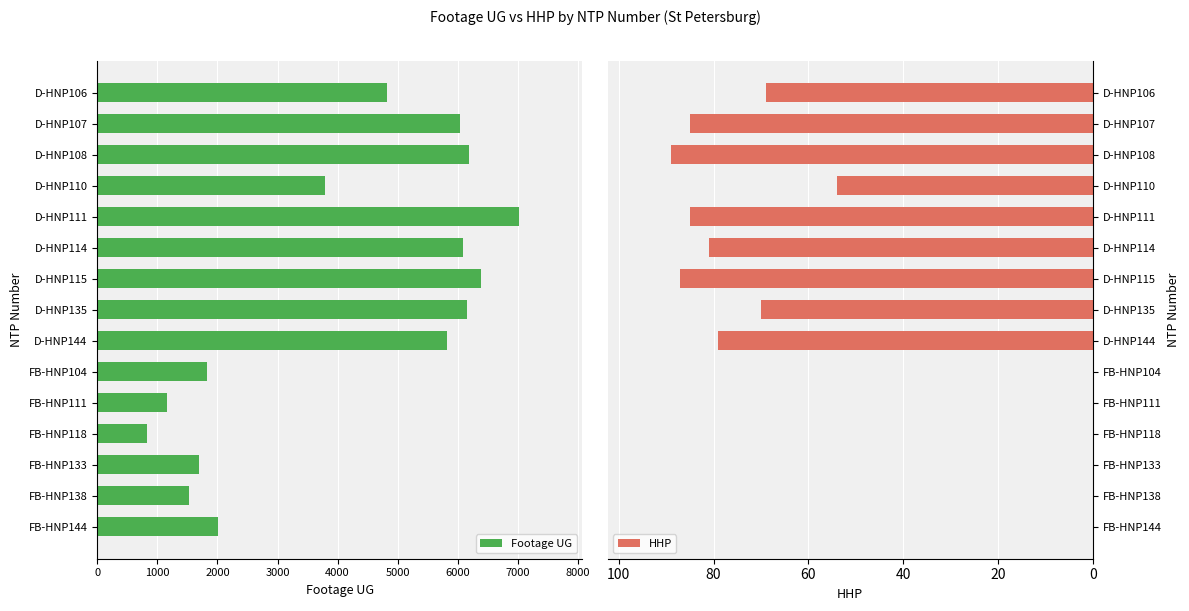

Count the number of data series in this chart.

2